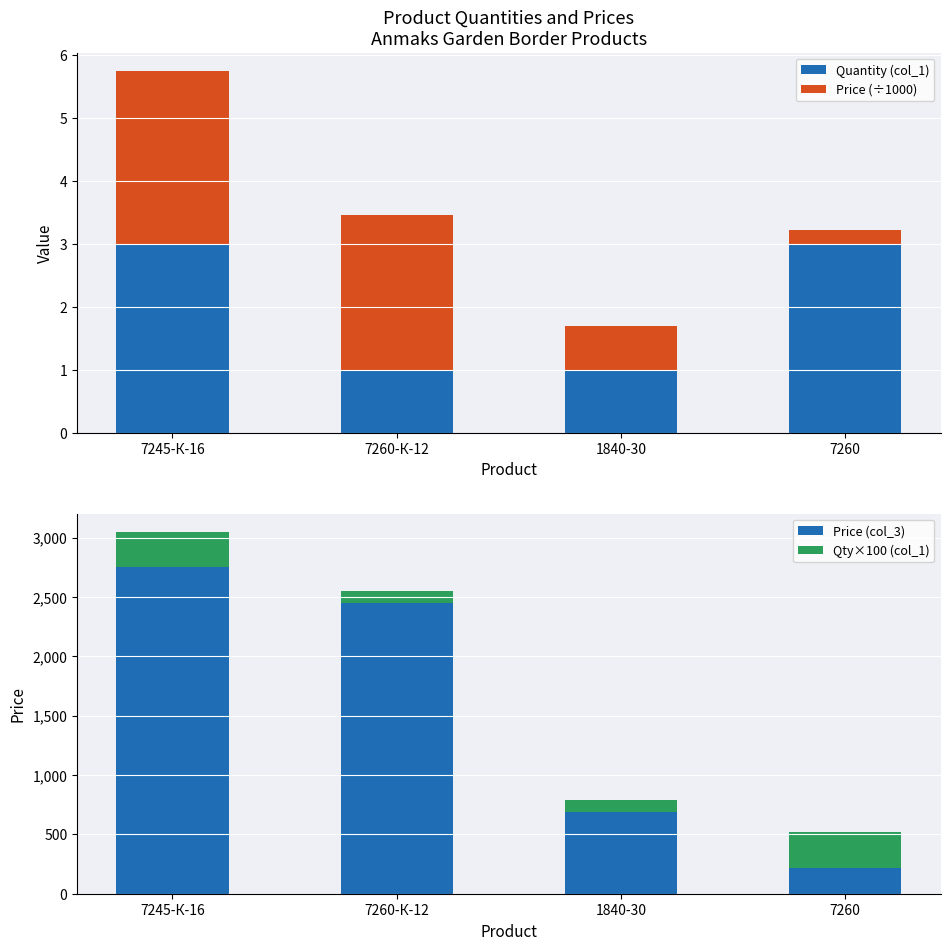

How many values in the Price (÷1000) series exceed 2?

2